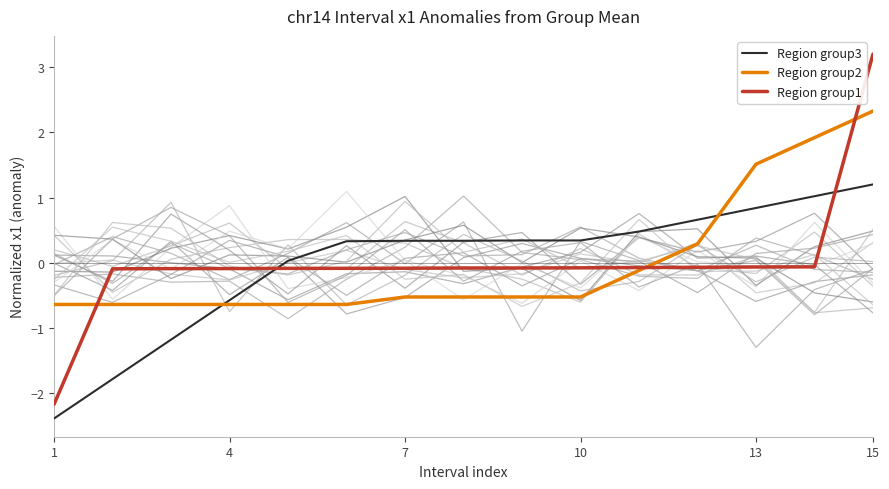

After their last crossing, which series has the higher values: Region group3 or Region group2?

Region group2